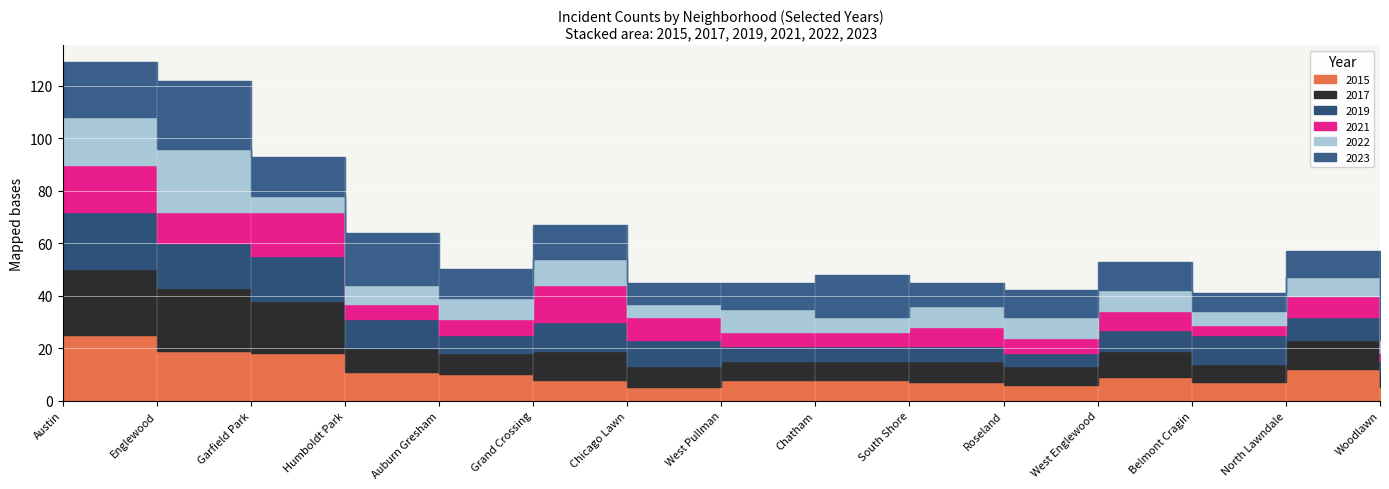

At Austin, list the series in order from smallest to largest.

2021, 2022, 2023, 2019, 2015, 2017